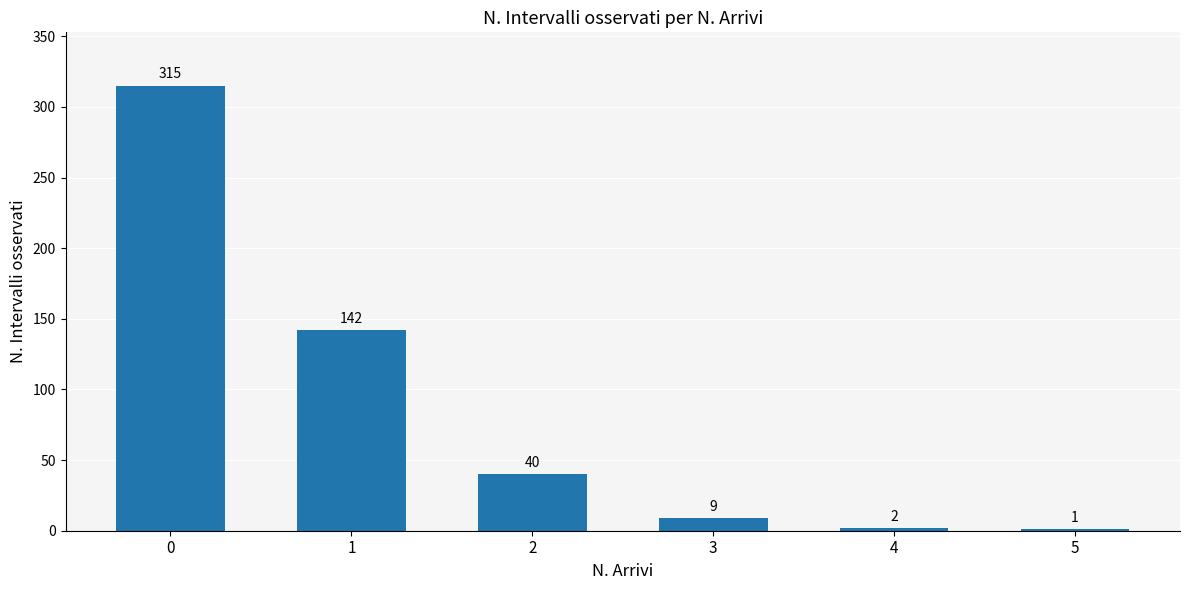

What is the maximum value shown in the chart?

315